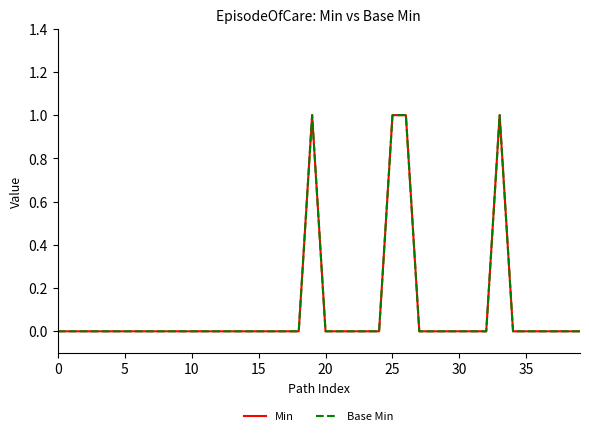

True or false: Base Min and Min cross at least once.

False